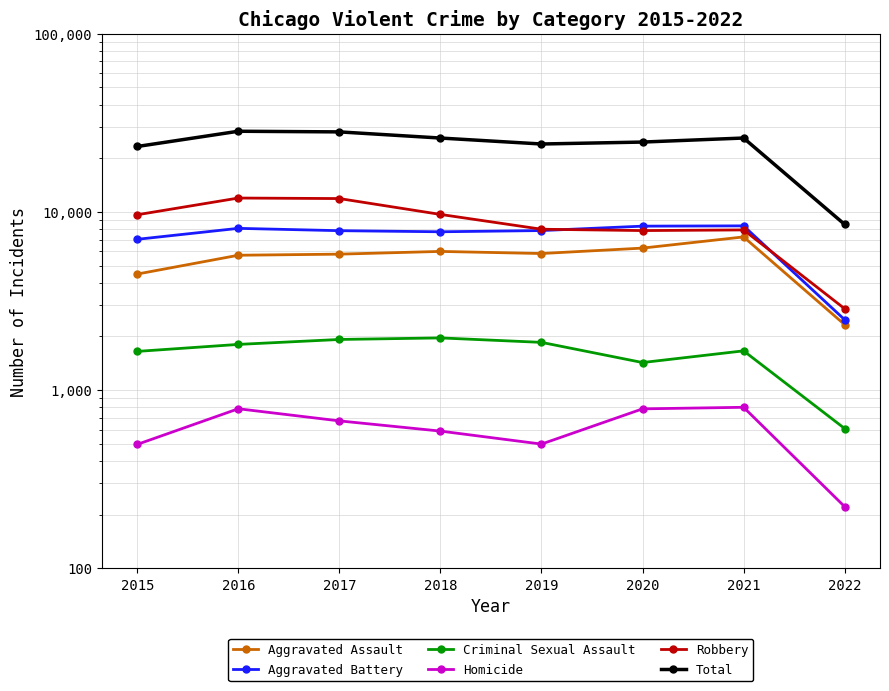

Read the Homicide value at 2022.

222